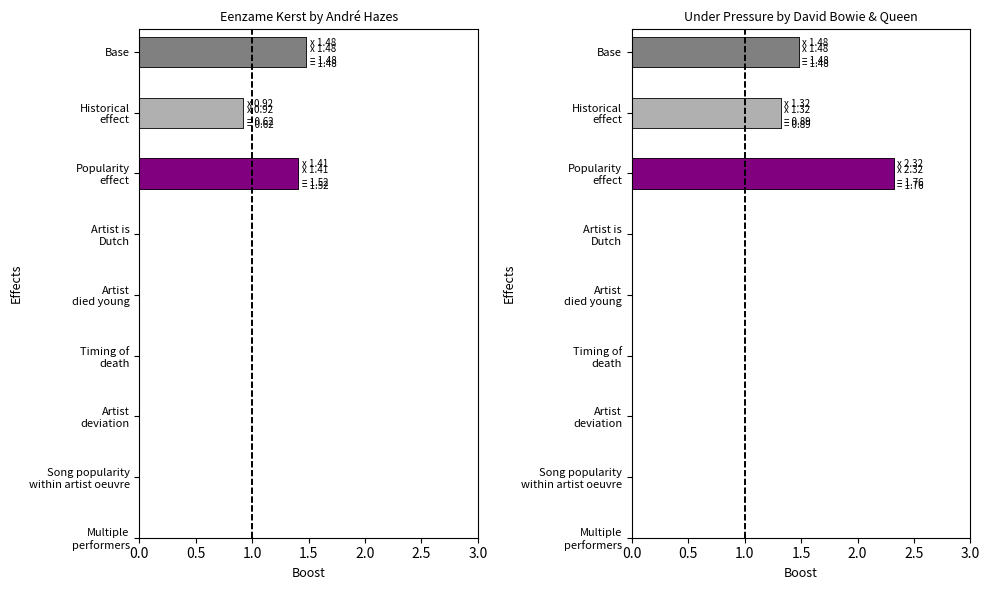

Which has a higher value, Row 2 or Row 0?

Row 0